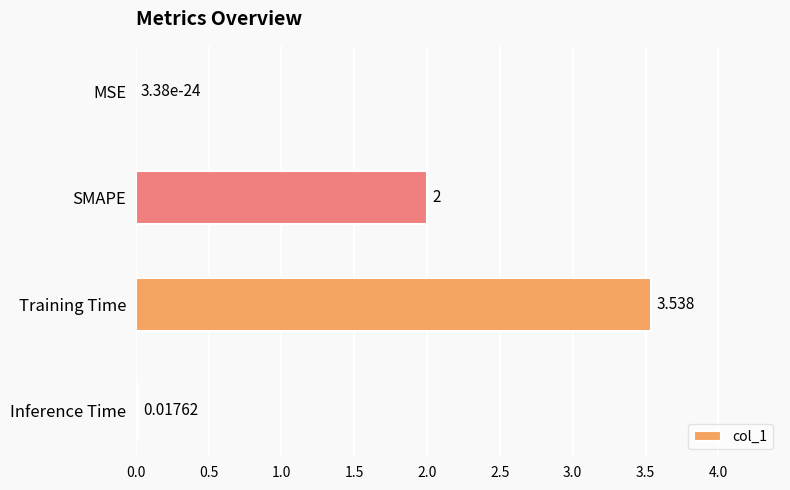

Between MSE and Inference Time, which is larger?

Inference Time